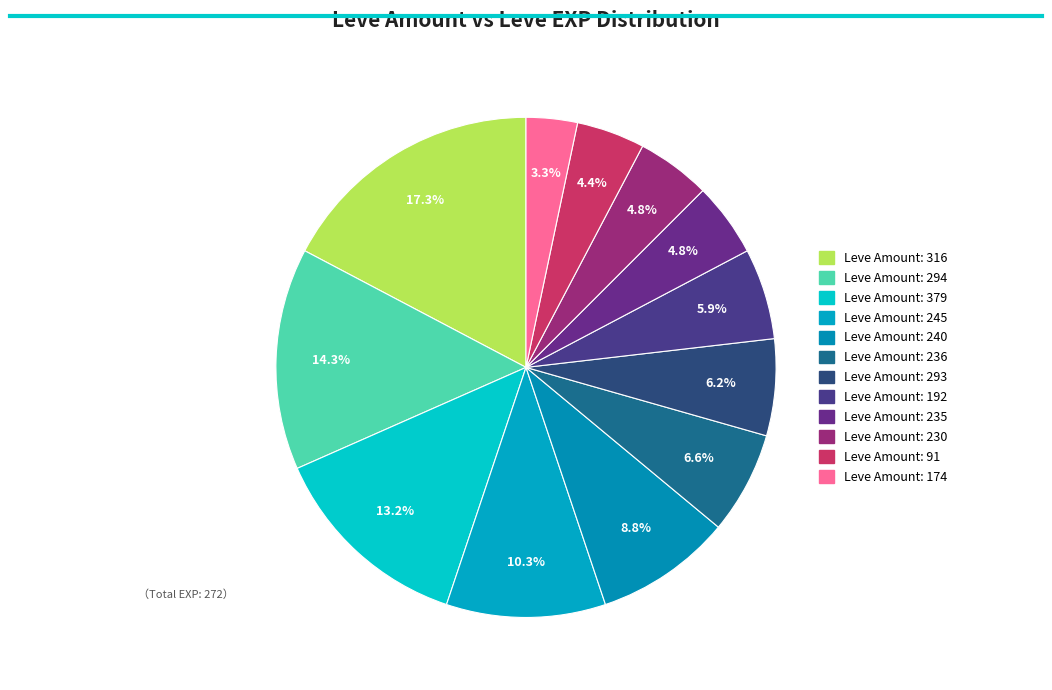

How many segments does this pie chart have?

12